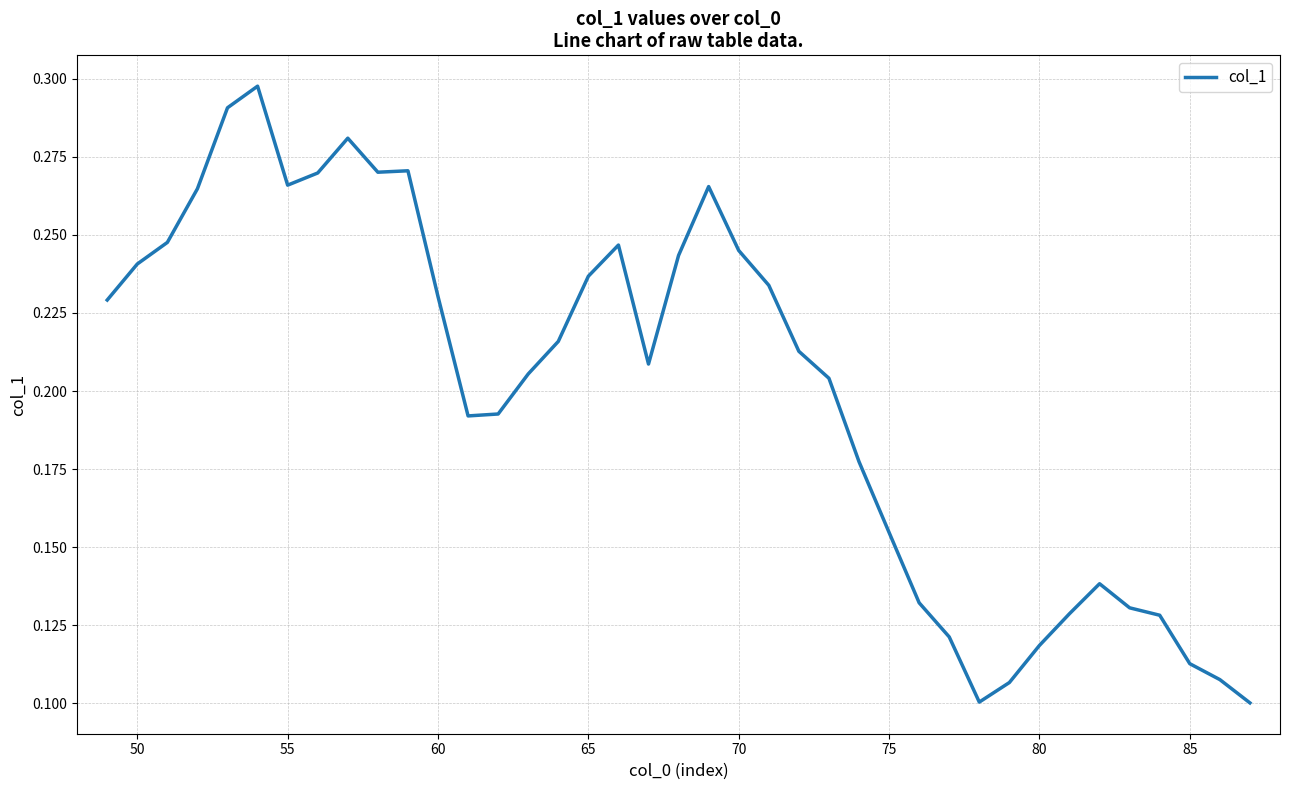

True or false: the data shows 0.4 at 55.

False